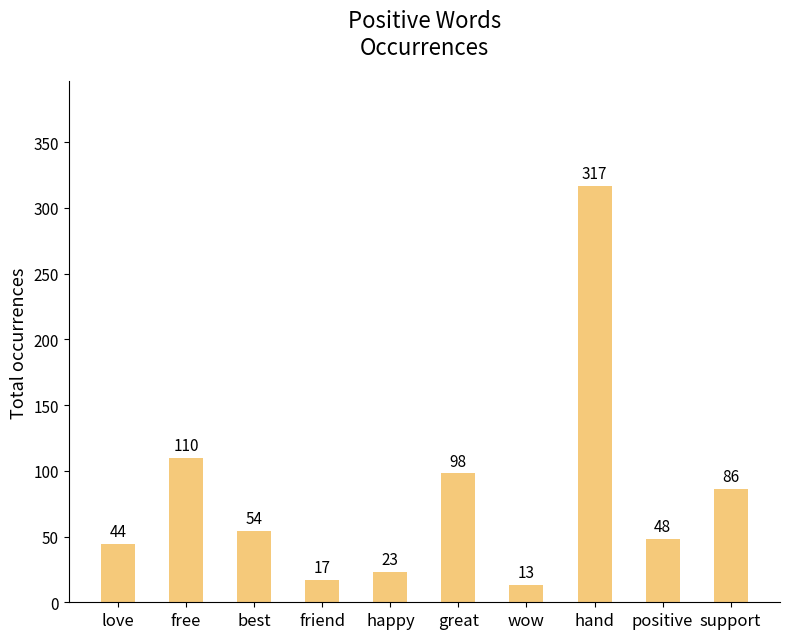

Reading left to right, transcribe all the data shown in this chart.

44	110	54	17	23	98	13	317	48	86